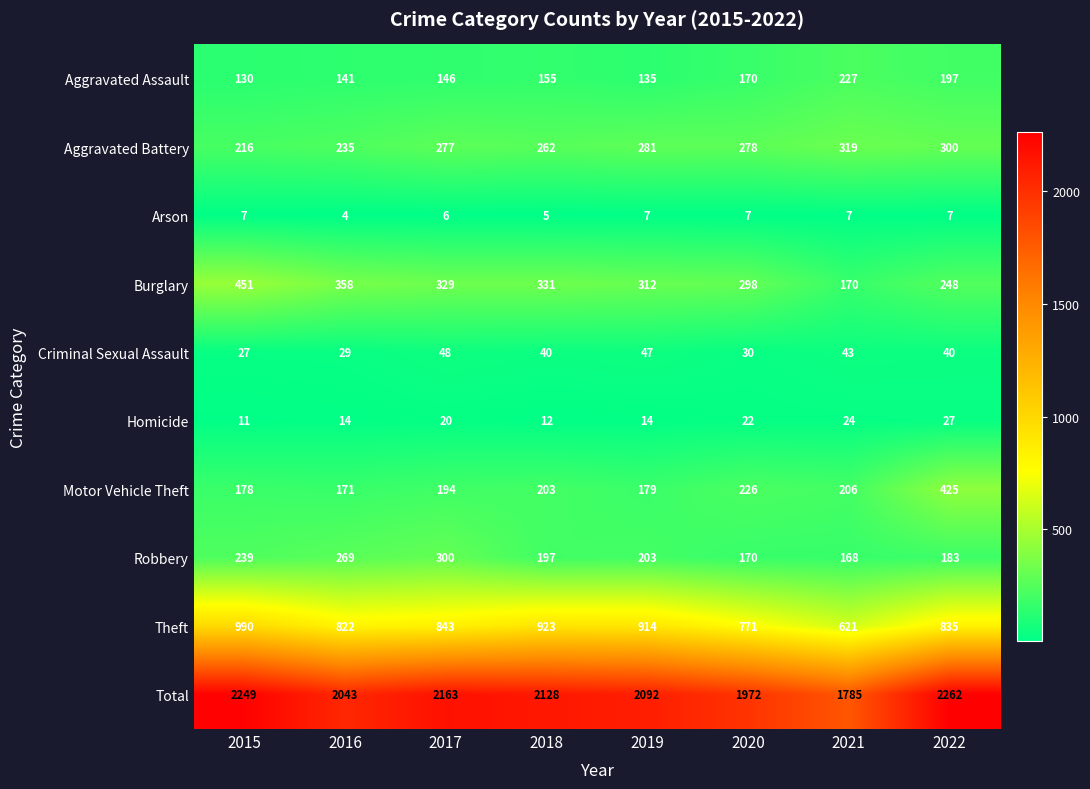

How many data points does each series have?

8